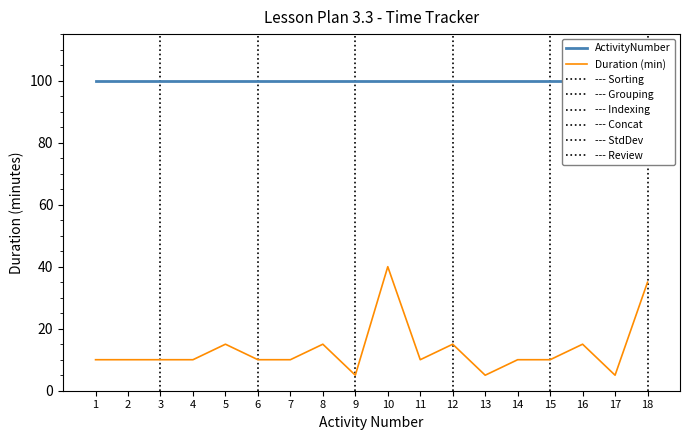

Is the value of Duration (min) at 8 greater than the value of ActivityNumber at 11?

No